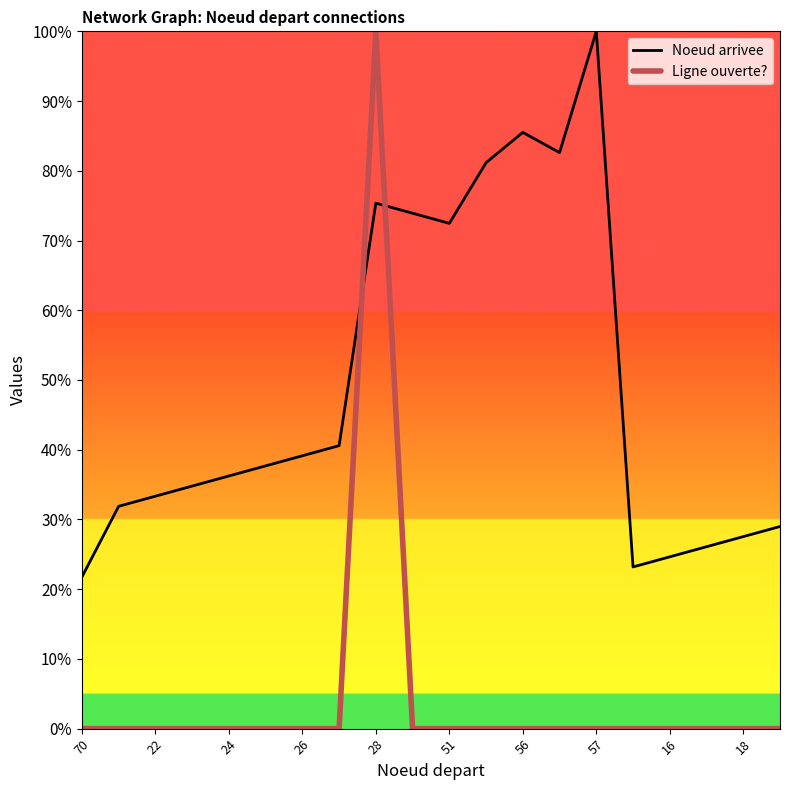

True or false: Ligne ouverte? and Noeud arrivee cross at least once.

True